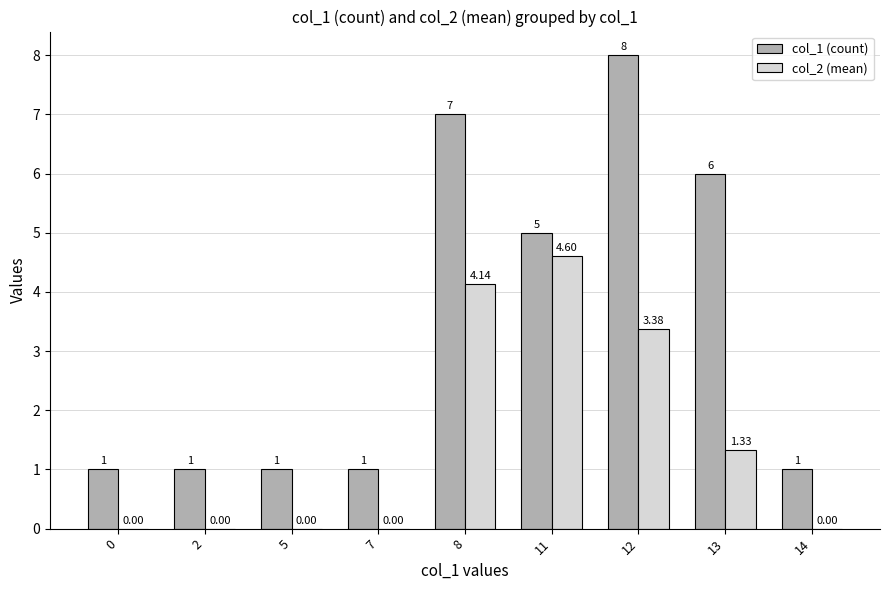

What value does the col_1 (count) series have at 2?

1.0